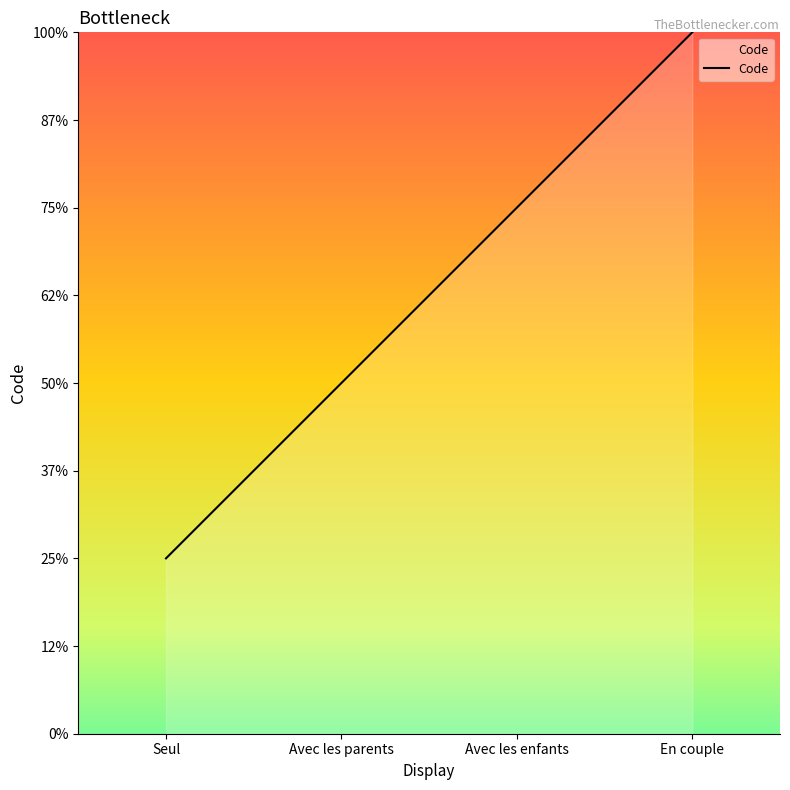

Which category has the highest value across all series?

En couple